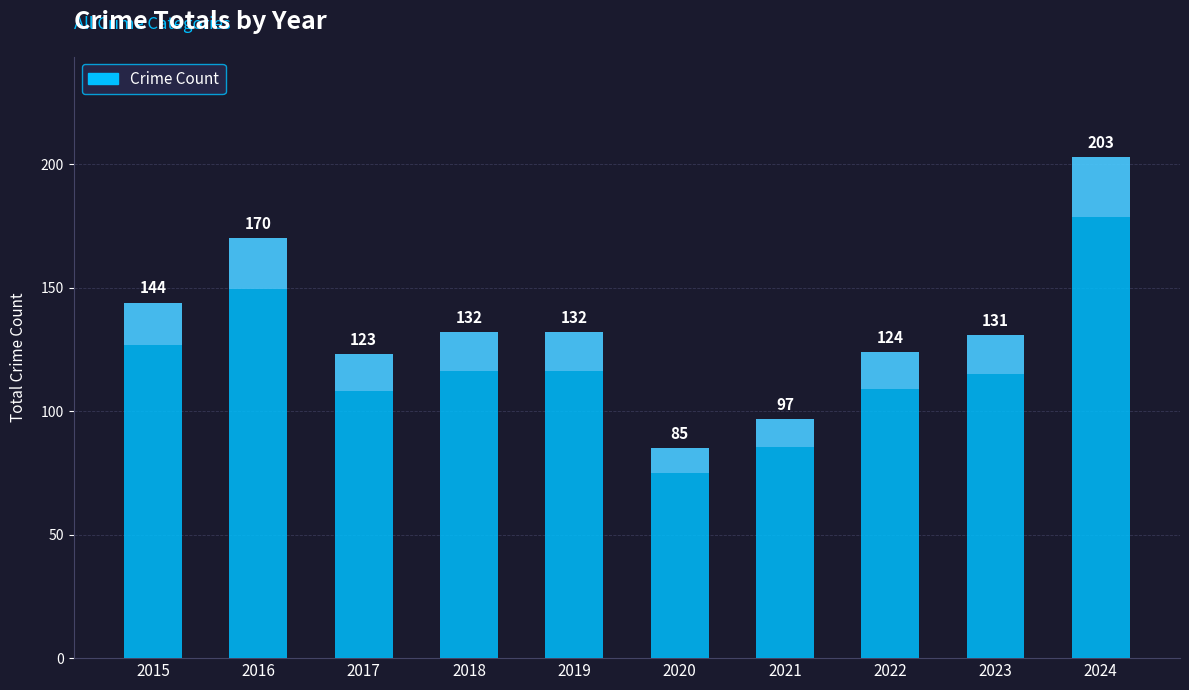

Reading left to right, extract all data points from this chart.

2015=144	2016=170	2017=123	2018=132	2019=132	2020=85	2021=97	2022=124	2023=131	2024=203